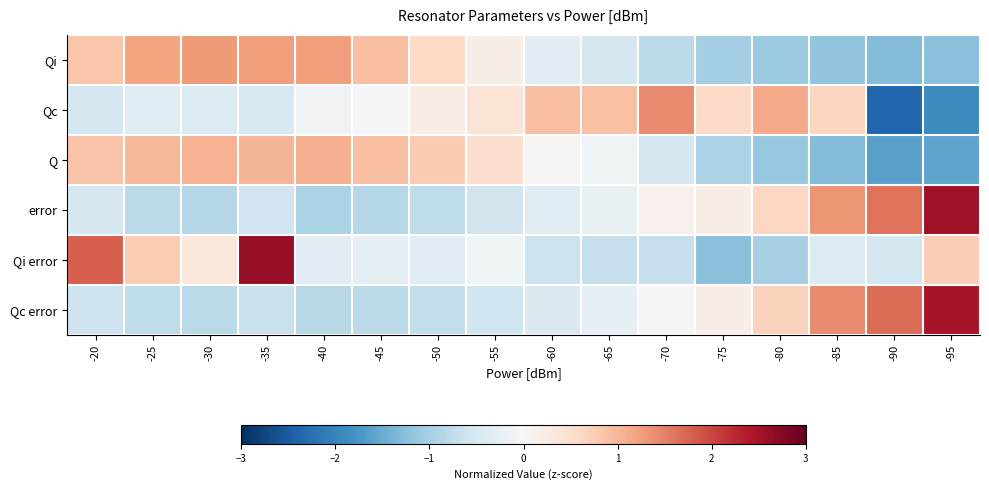

Reading left to right, what are all the values shown in this chart?

Qi: -20=0.8	-25=1.2	-30=1.3	-35=1.3	-40=1.3	-45=0.9	-50=0.6	-55=0.2	-60=-0.3	-65=-0.5	-70=-0.8	-75=-1.0	-80=-1.1	-85=-1.2	-90=-1.3	-95=-1.3
Qc: -20=-0.5	-25=-0.4	-30=-0.4	-35=-0.5	-40=-0.1	-45=-0.1	-50=0.2	-55=0.4	-60=0.9	-65=0.9	-70=1.4	-75=0.6	-80=1.1	-85=0.7	-90=-2.4	-95=-1.9
Q: -20=0.8	-25=1.0	-30=1.0	-35=1.0	-40=1.1	-45=0.9	-50=0.8	-55=0.5	-60=0.1	-65=-0.1	-70=-0.5	-75=-0.9	-80=-1.1	-85=-1.3	-90=-1.6	-95=-1.6
error: -20=-0.5	-25=-0.8	-30=-0.9	-35=-0.6	-40=-0.9	-45=-0.9	-50=-0.8	-55=-0.6	-60=-0.4	-65=-0.2	-70=0.1	-75=0.2	-80=0.6	-85=1.3	-90=1.6	-95=2.6
Qi error: -20=1.8	-25=0.8	-30=0.3	-35=2.6	-40=-0.3	-45=-0.3	-50=-0.3	-55=-0.1	-60=-0.6	-65=-0.7	-70=-0.7	-75=-1.3	-80=-1.0	-85=-0.4	-90=-0.5	-95=0.7
Qc error: -20=-0.6	-25=-0.8	-30=-0.8	-35=-0.7	-40=-0.8	-45=-0.8	-50=-0.7	-55=-0.6	-60=-0.4	-65=-0.3	-70=0.0	-75=0.2	-80=0.7	-85=1.4	-90=1.7	-95=2.5